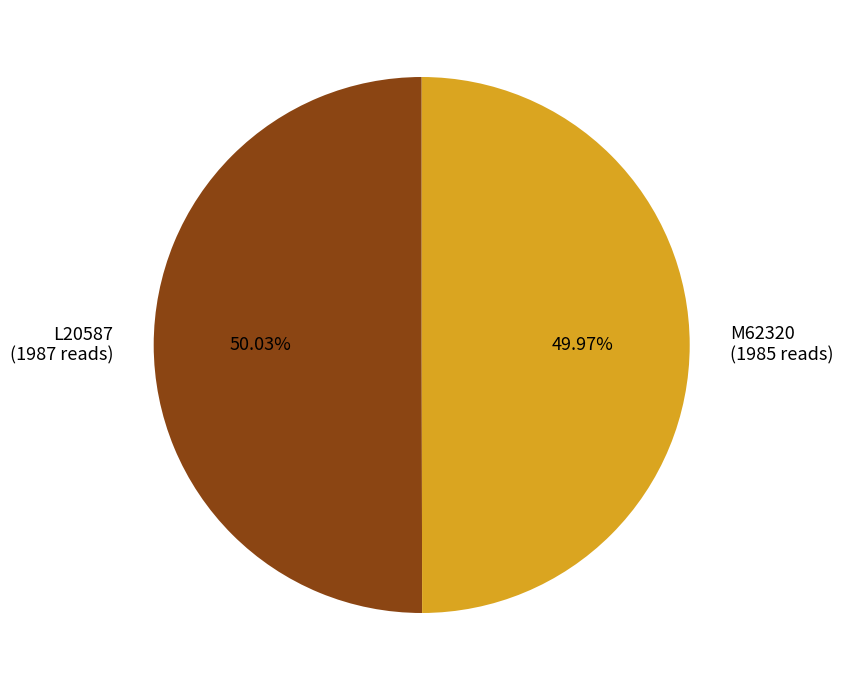

What is the ratio of the value at M62320 (1985 reads) to the value at L20587 (1987 reads)?

1.0